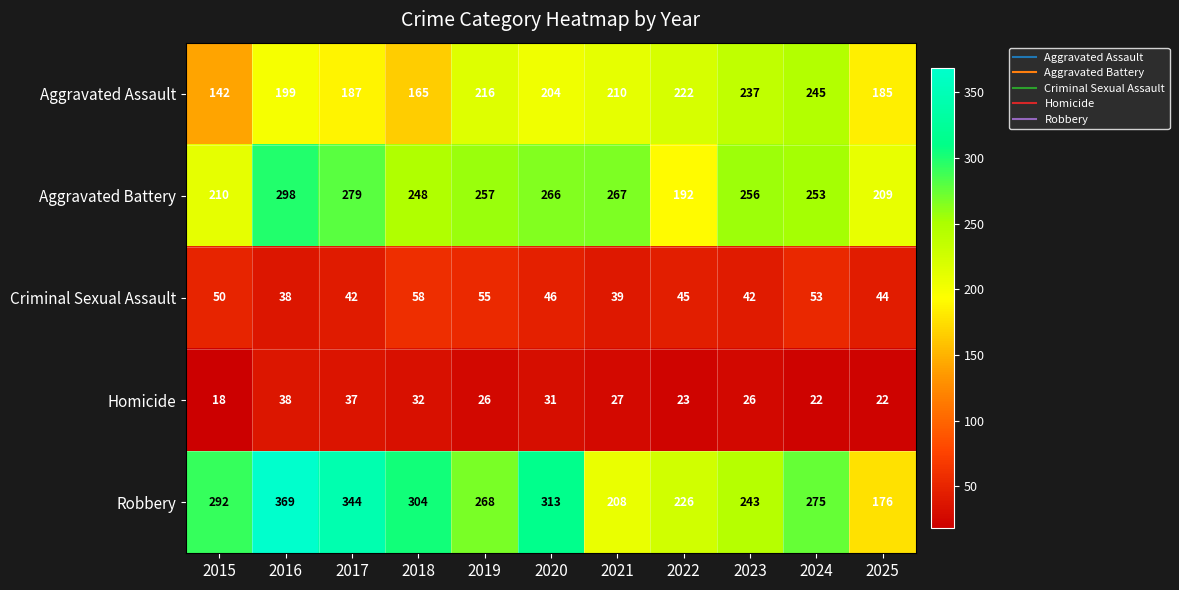

What value does the Aggravated Assault series have at 2015, to the nearest 10?

140